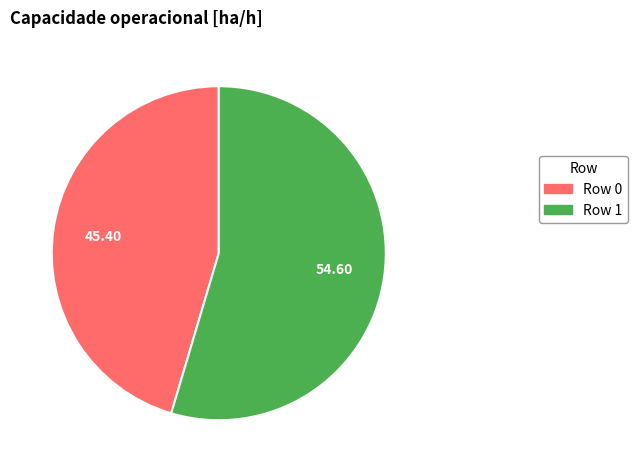

Which slice is the largest?

Row 1